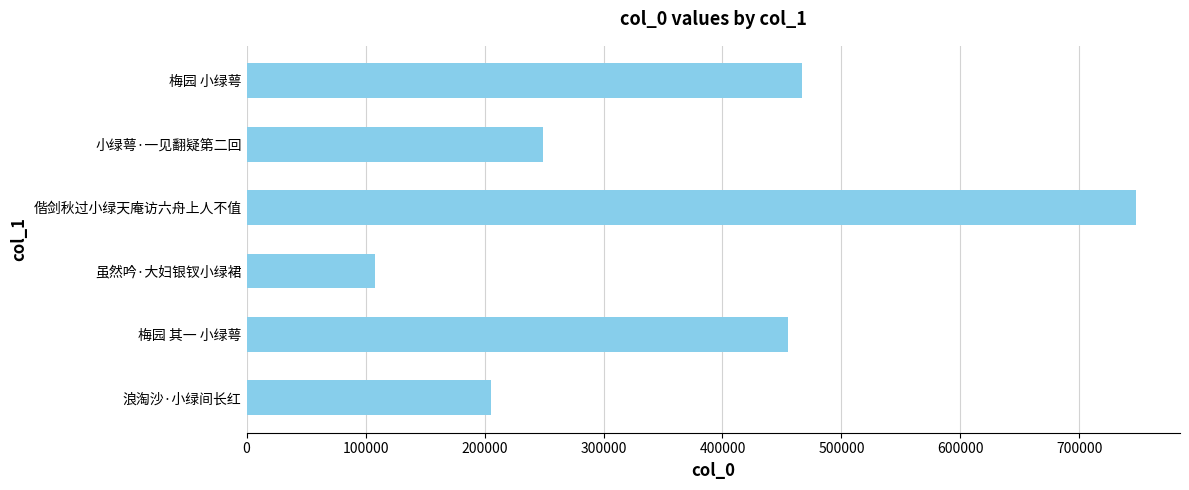

What is the change in value from 虽然吟·大妇银钗小绿裙 to 浪淘沙·小绿间长红?

+97644